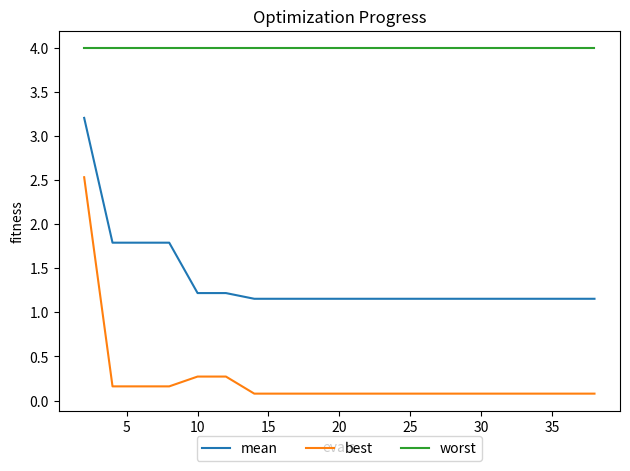

Which series has the widest spread of values?

best